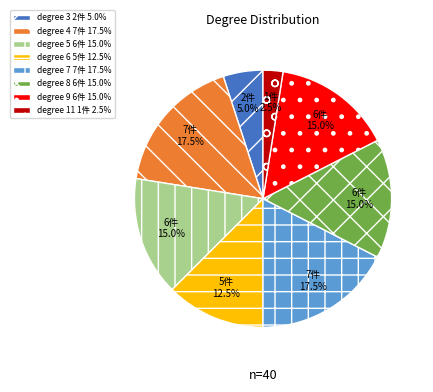

Approximately how many times larger is the value at degree 9 6件 15.0% compared to degree 7 7件 17.5%?

0.9